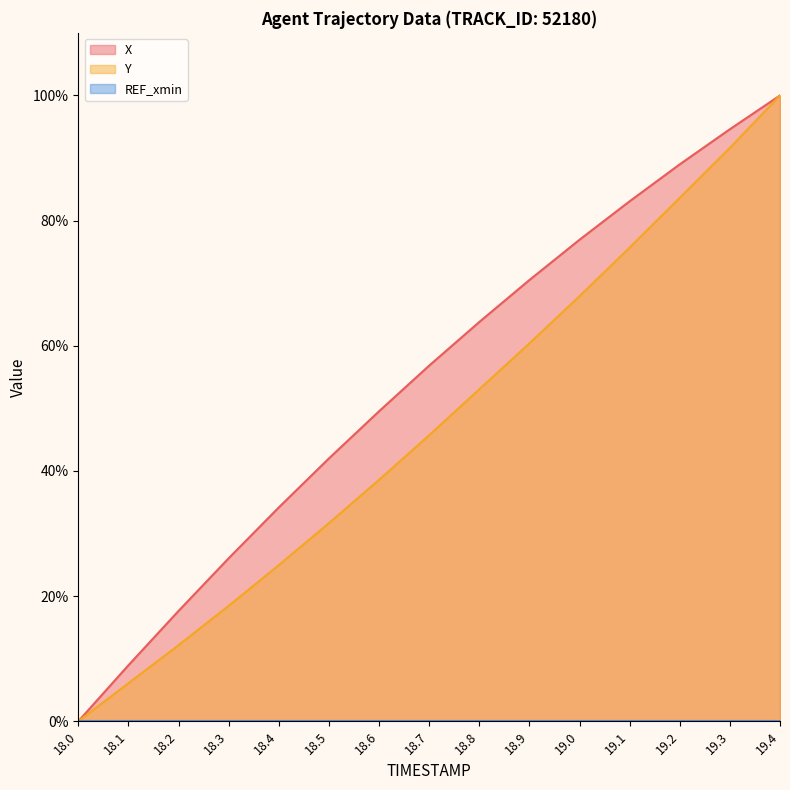

Which category has the highest value in the Y series?

19.4